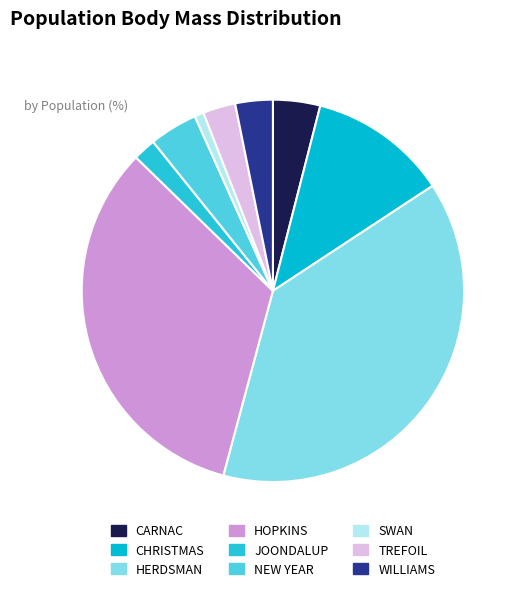

Rank the categories by value from highest to lowest.

HERDSMAN, HOPKINS, CHRISTMAS, NEW YEAR, CARNAC, WILLIAMS, TREFOIL, JOONDALUP, SWAN